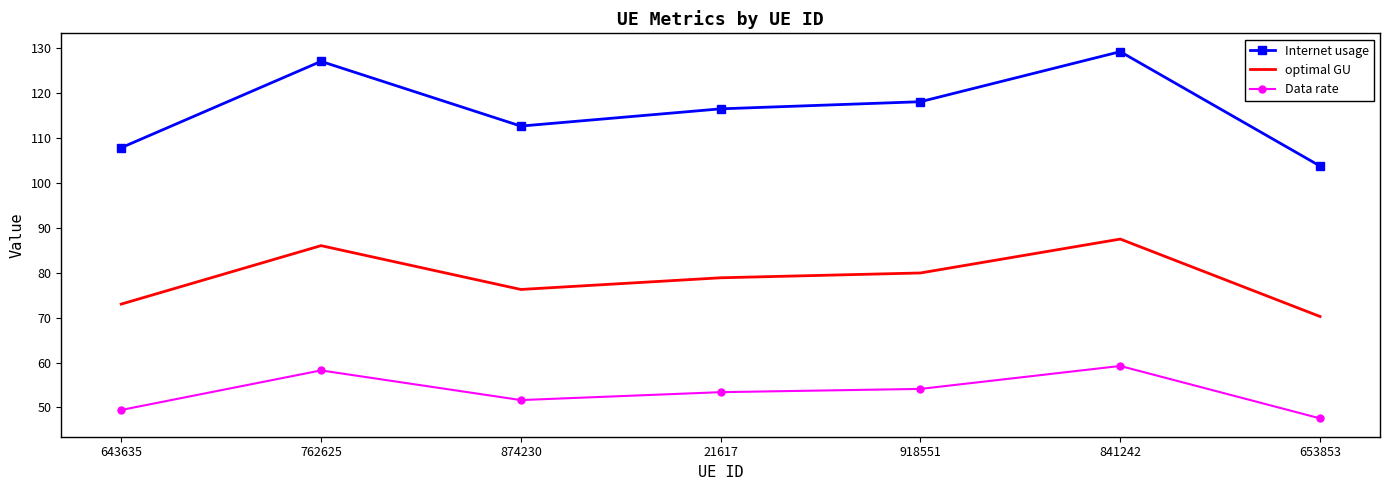

What is the approximate value of Data rate at 918551?

54.1